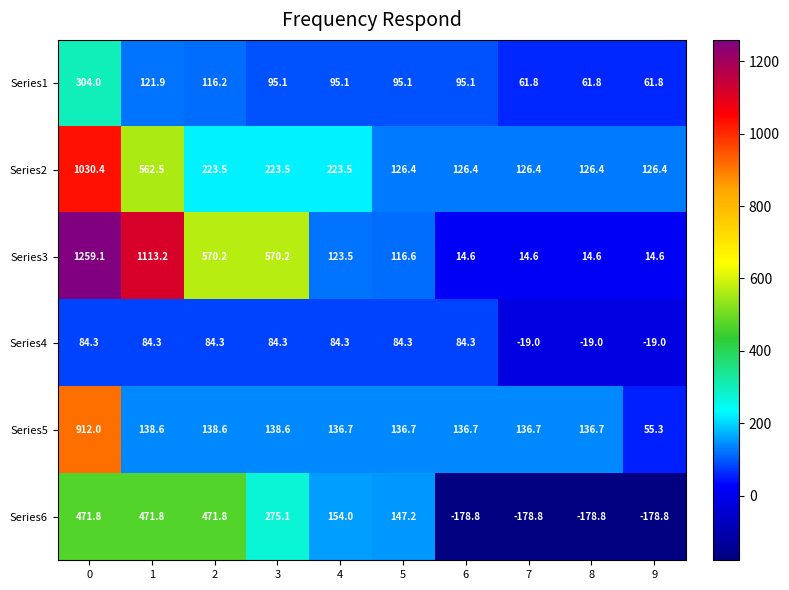

What is the approximate value of Series4 at 6?

84.3